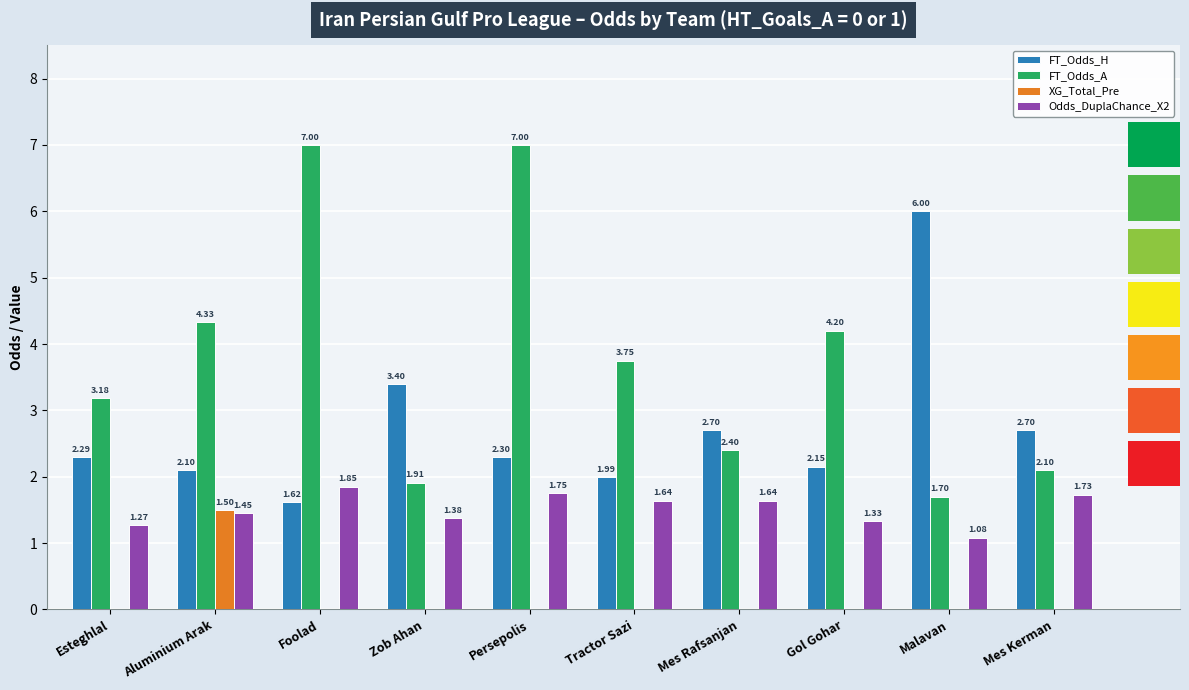

What is the approximate value of XG_Total_Pre at Aluminium Arak?

1.5